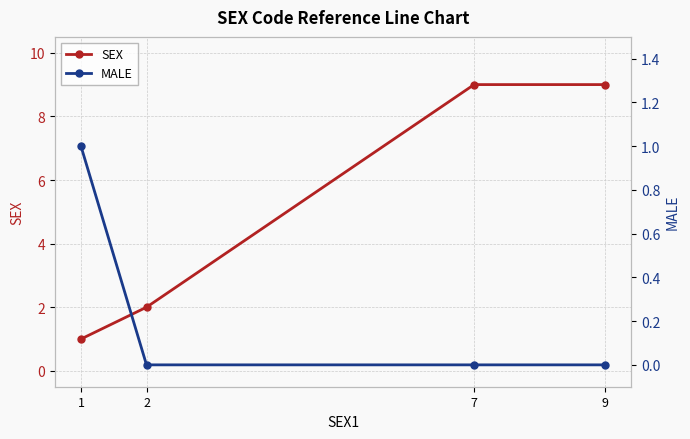

Where is MALE nearest to the value 0?

2